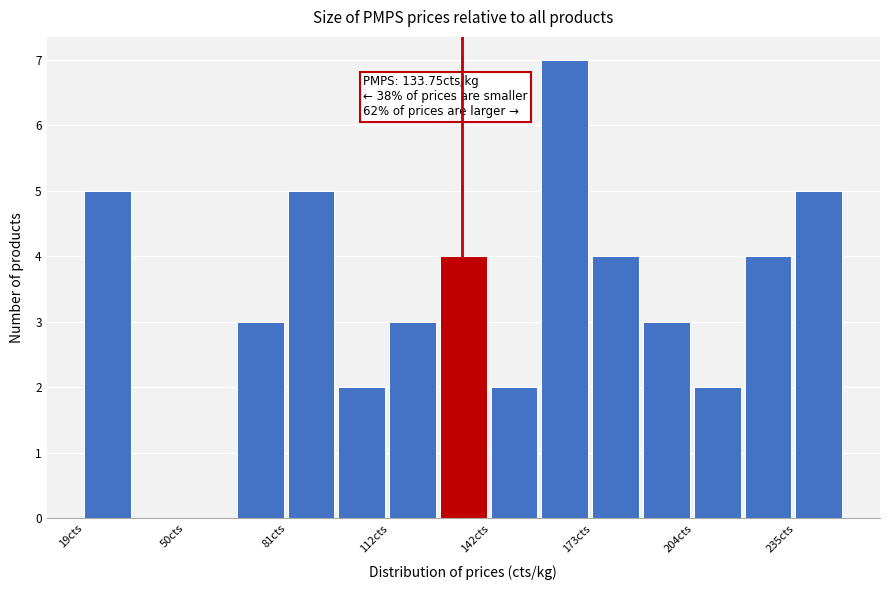

Around what value on the x-axis is the tallest bar? Give the approximate position of its centre, as read against the axis.

165